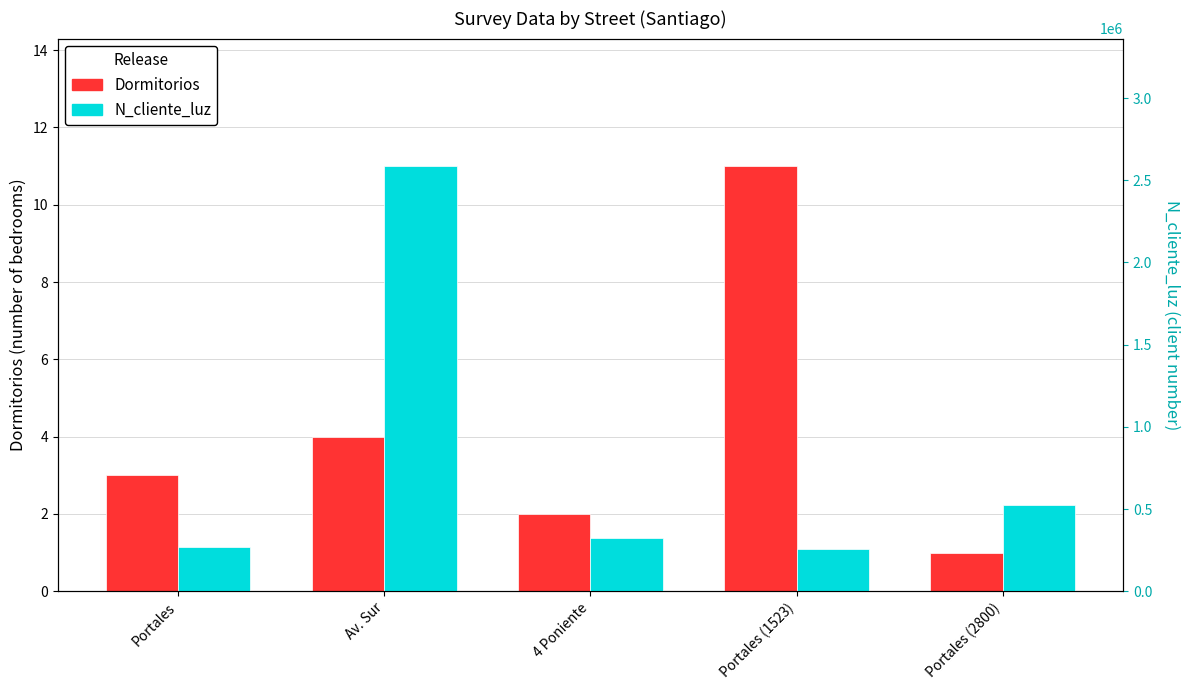

Is the value of Dormitorios at Portales greater than the value of N_cliente_luz at 4 Poniente?

No